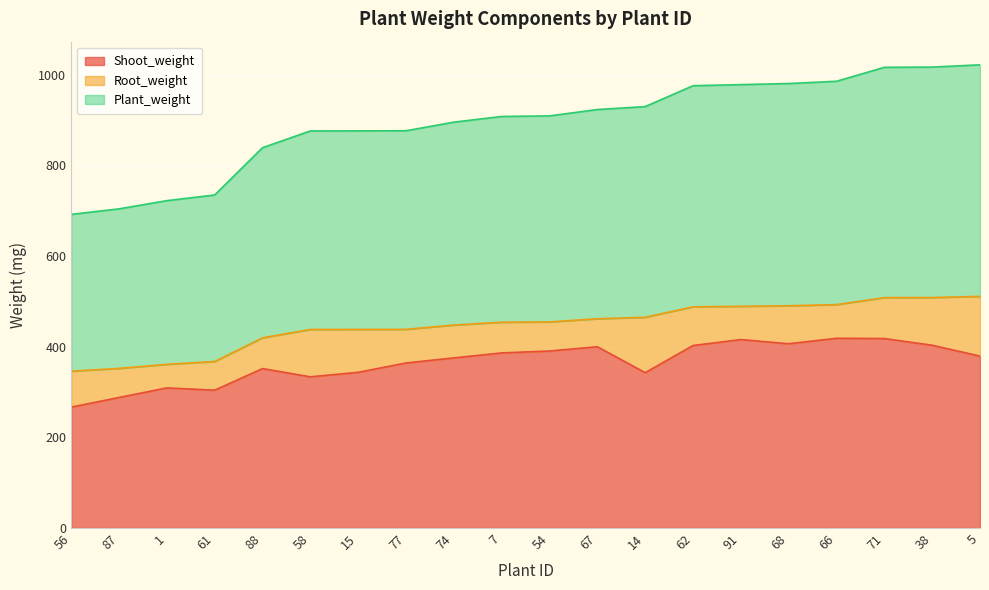

What is the label of the 16th point from the right?

88